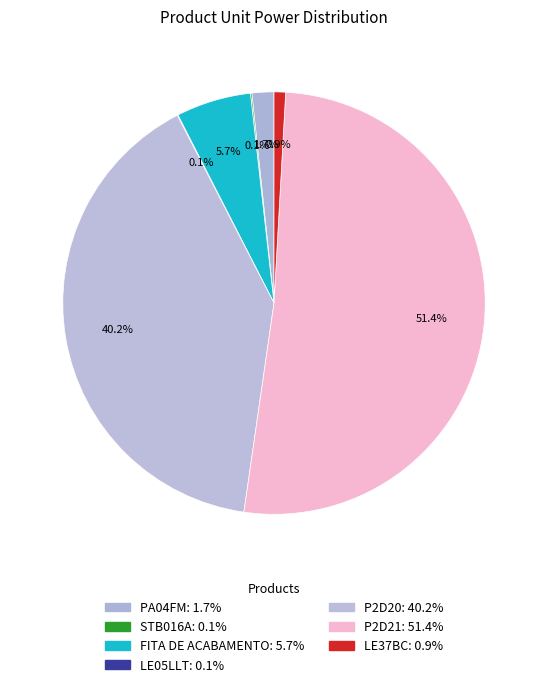

To the nearest percent, what is the difference between the largest and smallest slice percentages?

51%